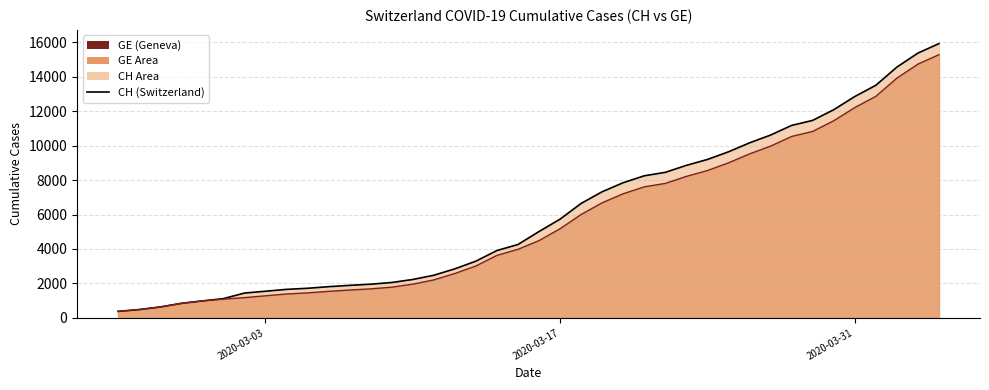

List the series in order of their overall mean, lowest first.

GE, CH